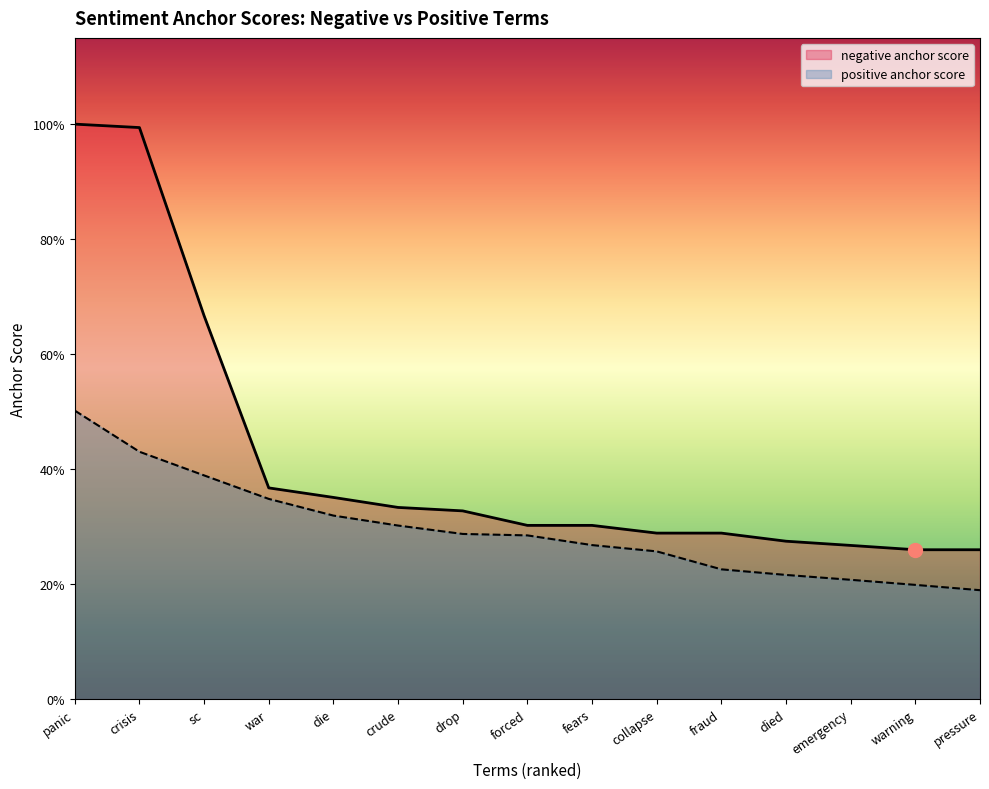

What position from the left is warning?

14